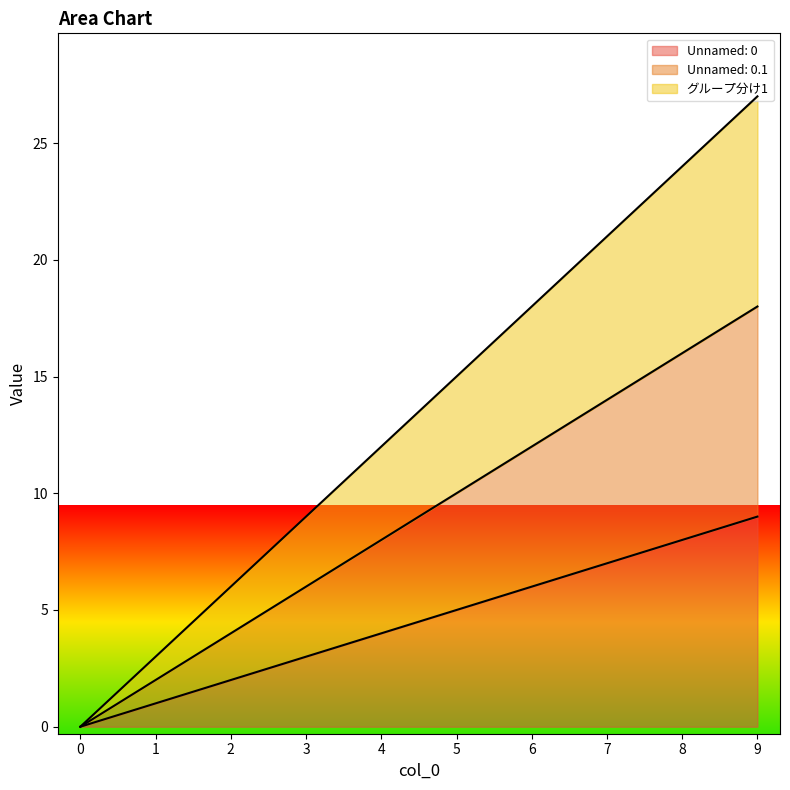

At which category is the sum across all series the highest?

9